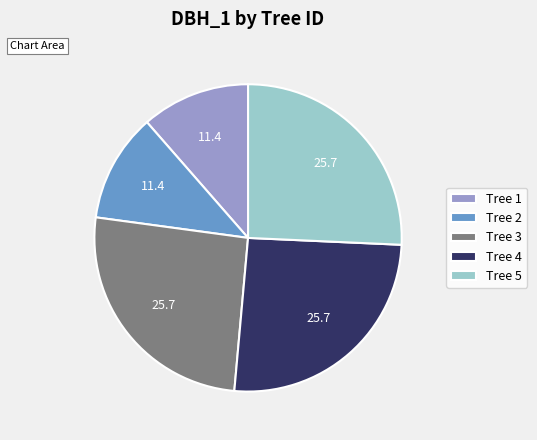

Do Tree 3 and Tree 2 together represent more than half of the pie?

No